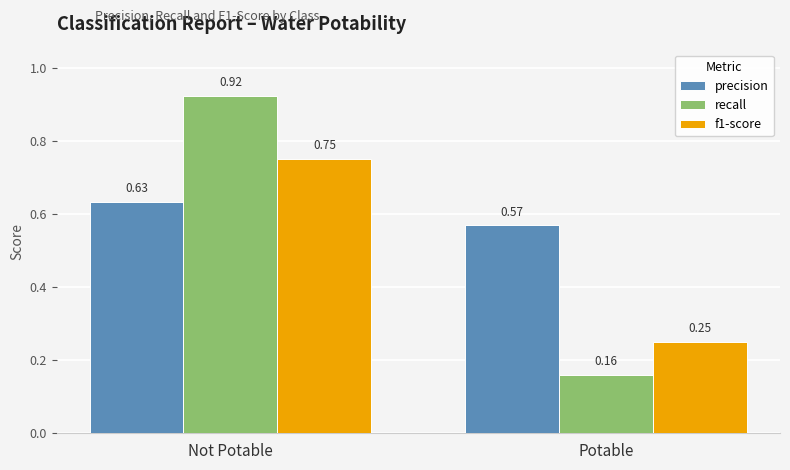

What is the sum of the recall values at Potable and Not Potable?

1.1